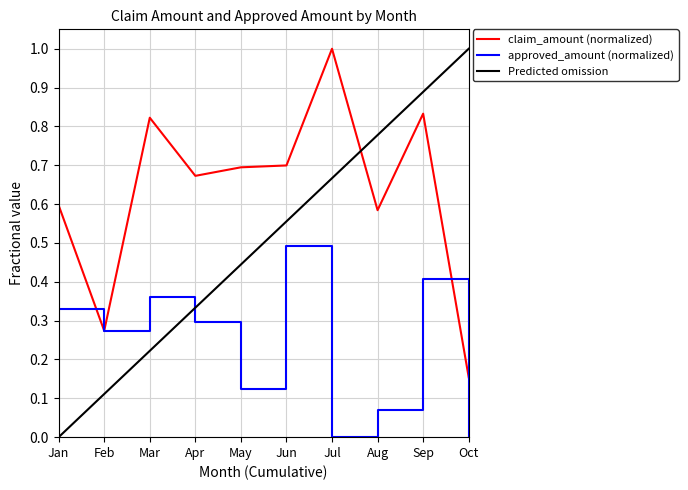

Rank the series at Jul from highest to lowest value.

claim_amount (normalized), Predicted omission, approved_amount (normalized)